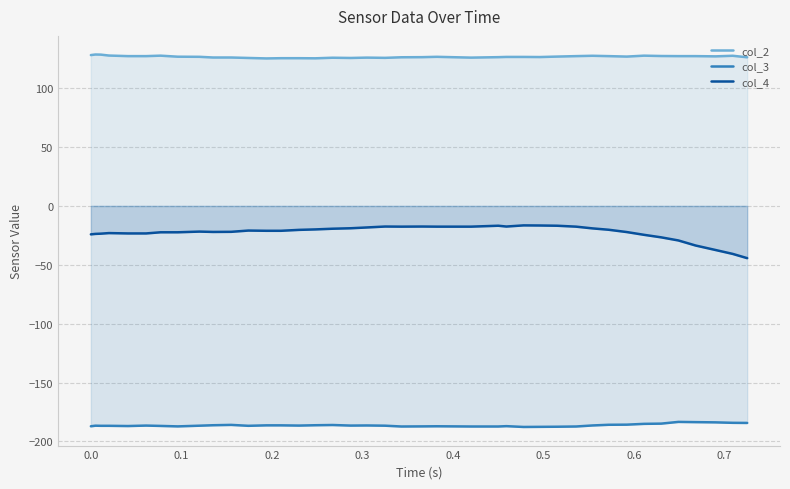

How many values in the col_3 series are below -186?

30